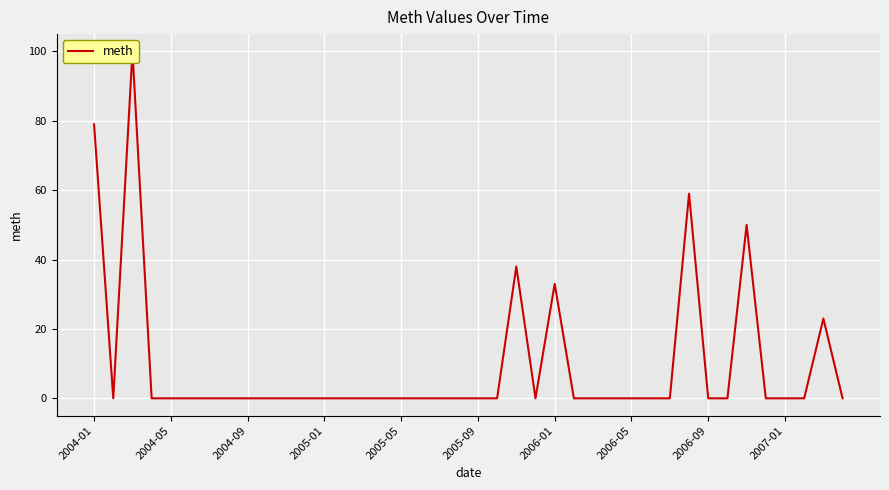

Is this an area chart (filled region under the line)?

No